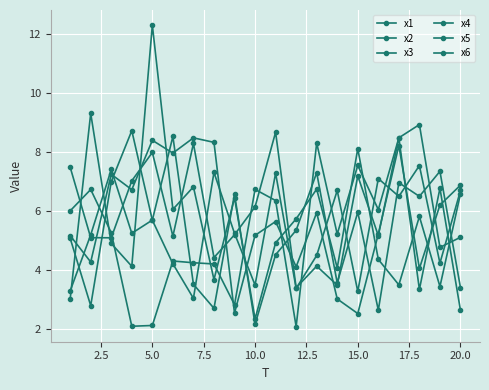

Which series has the largest range (max minus min)?

x3